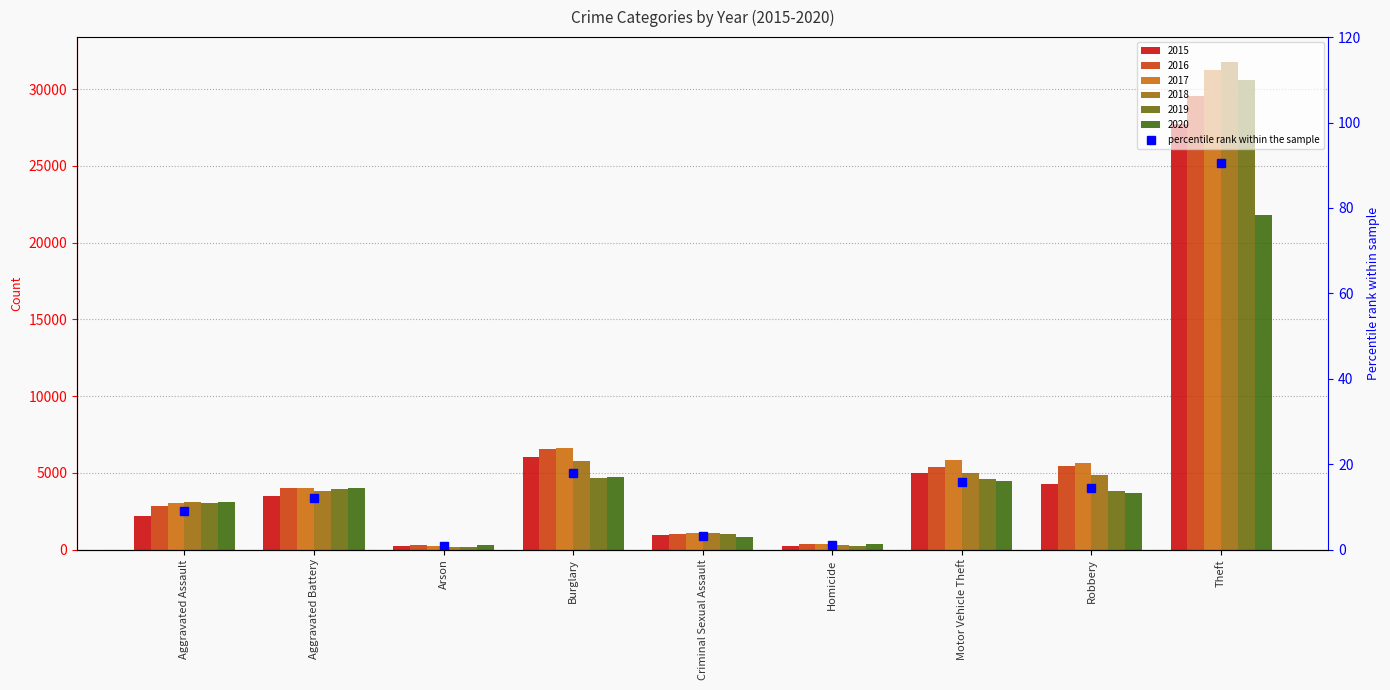

What is the sum of the 2015 values at Motor Vehicle Theft and Homicide?

5207